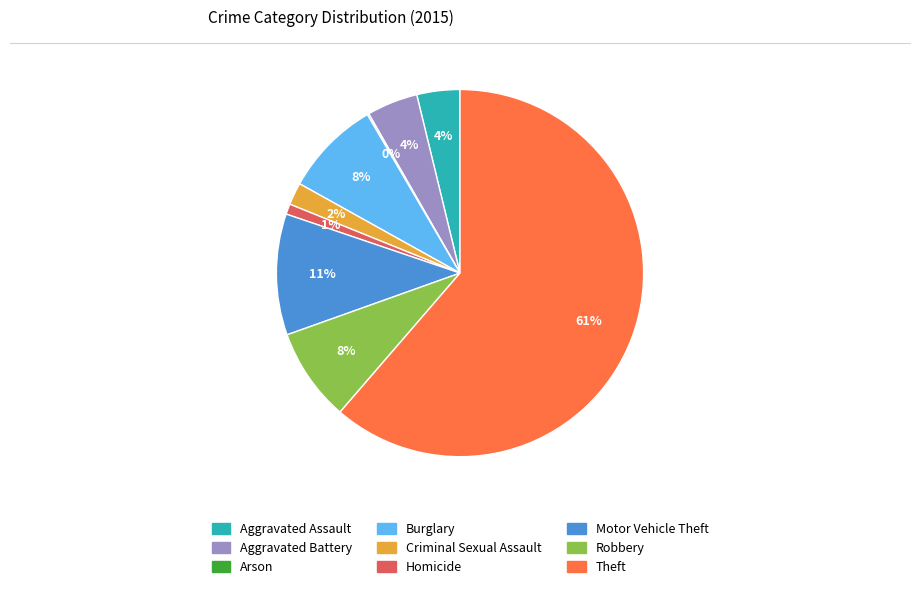

Is it true that Aggravated Assault is 4% of the pie?

True